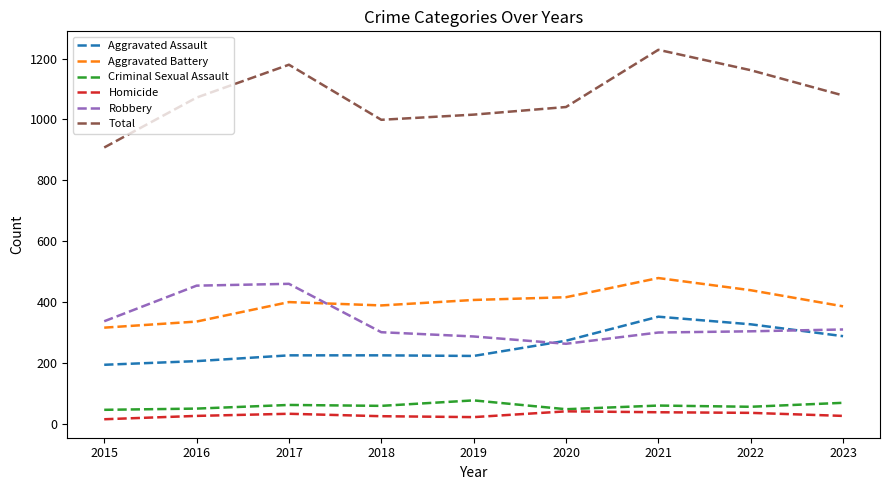

Rank the series by their maximum value, from lowest to highest.

Homicide, Criminal Sexual Assault, Aggravated Assault, Robbery, Aggravated Battery, Total